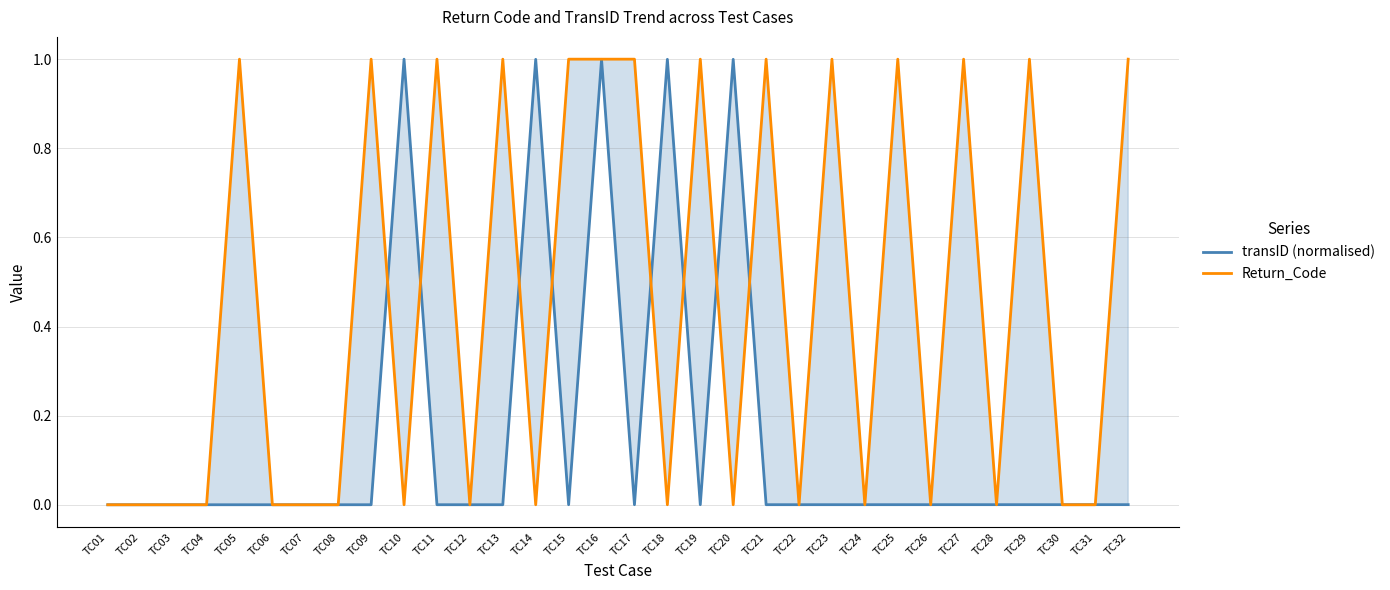

At which category is the sum across all series the highest?

TC16